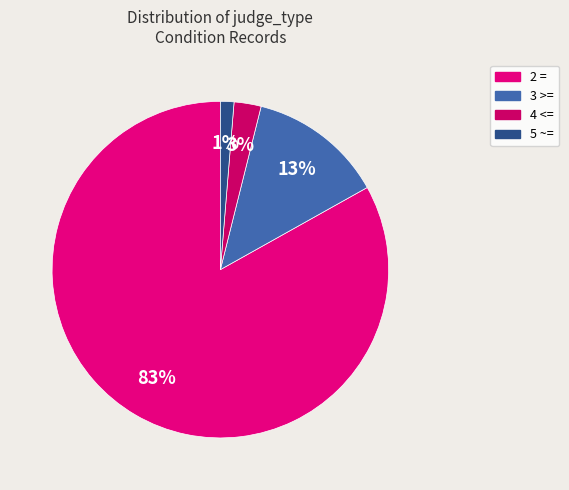

Rank the categories by value from highest to lowest.

2 =, 3 >=, 4 <=, 5 ~=